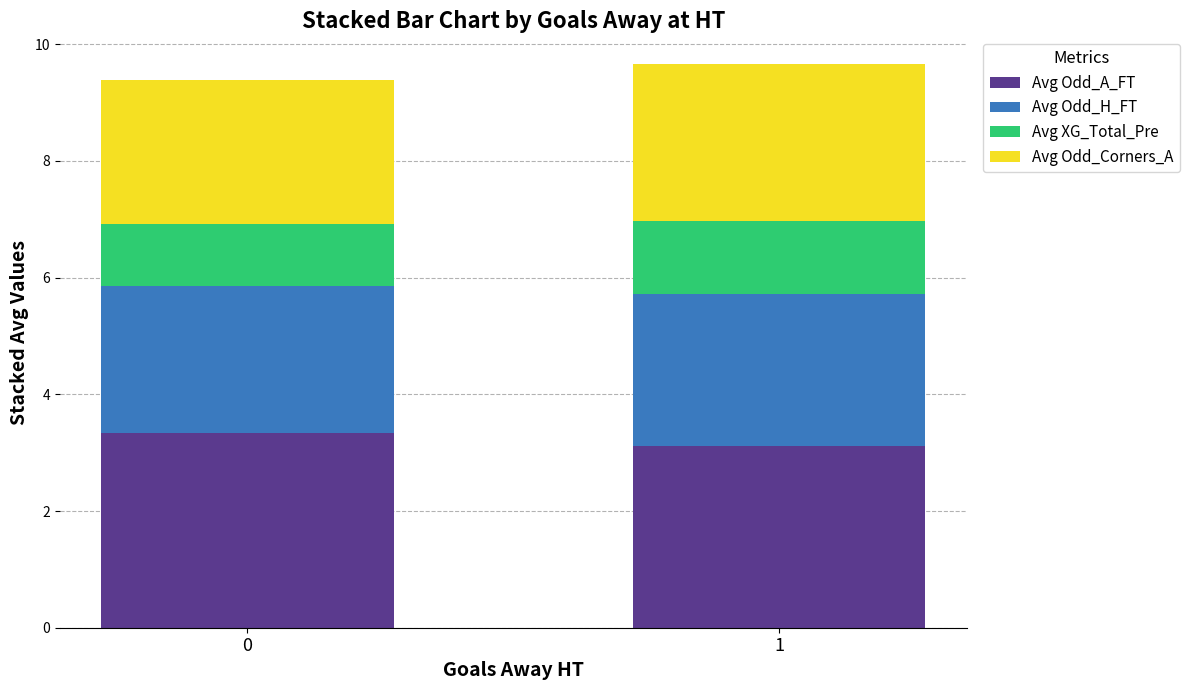

What value does the Avg Odd_A_FT series have at 0?

3.3